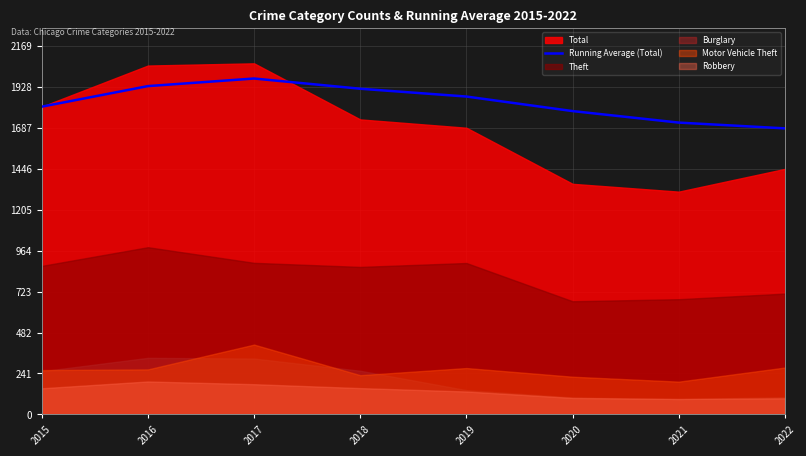

The Running Average (Total) series shows 2613.9 at 2022. True or false?

False